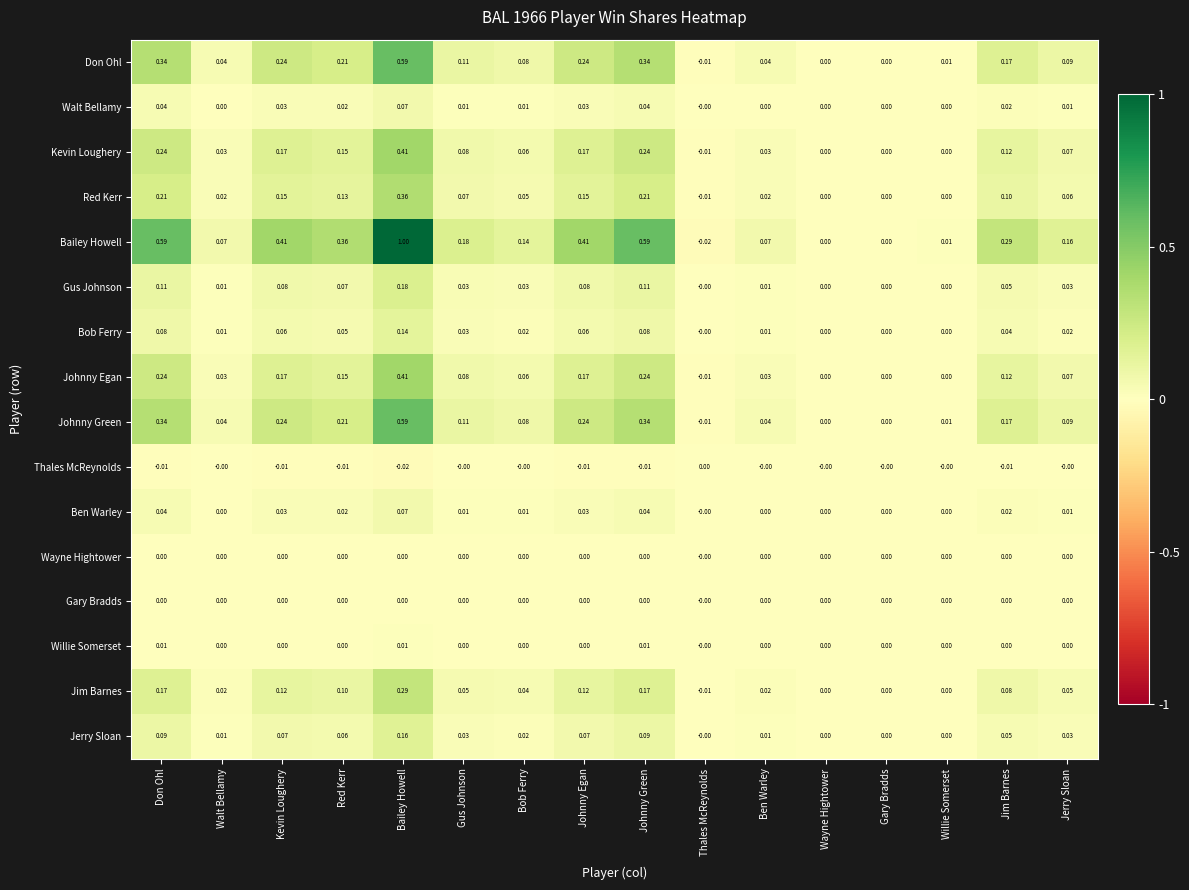

How many data points in Johnny Green are less than 0?

1